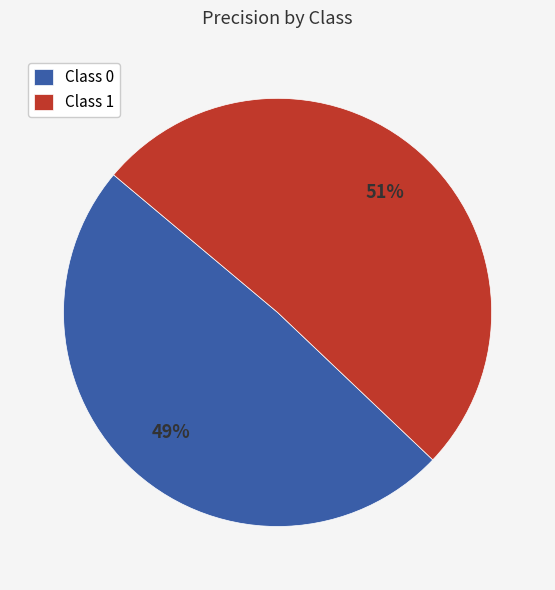

What is the majority slice?

Class 1